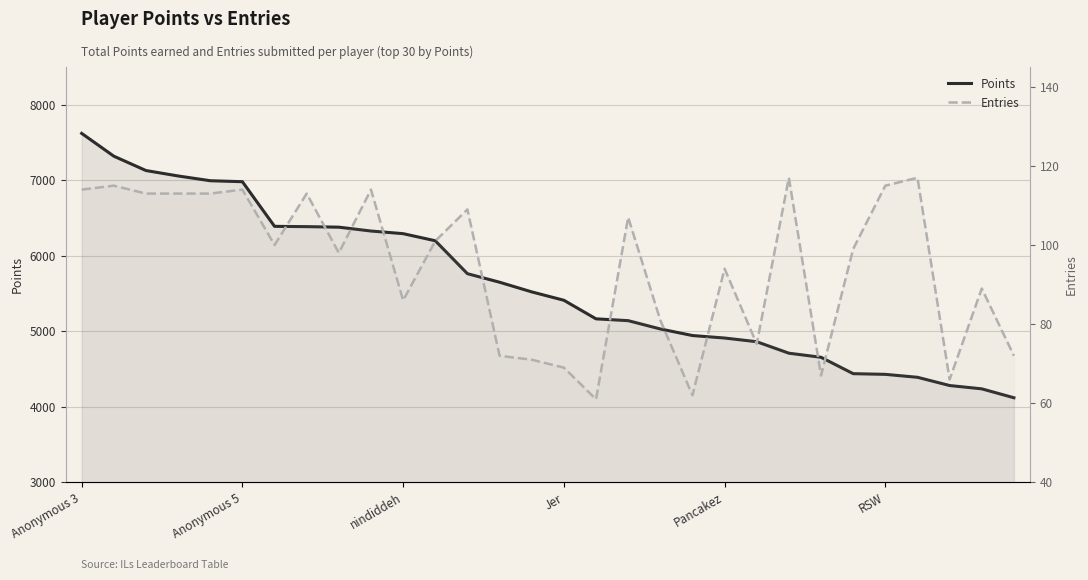

What is the sum of all Points values?

168742